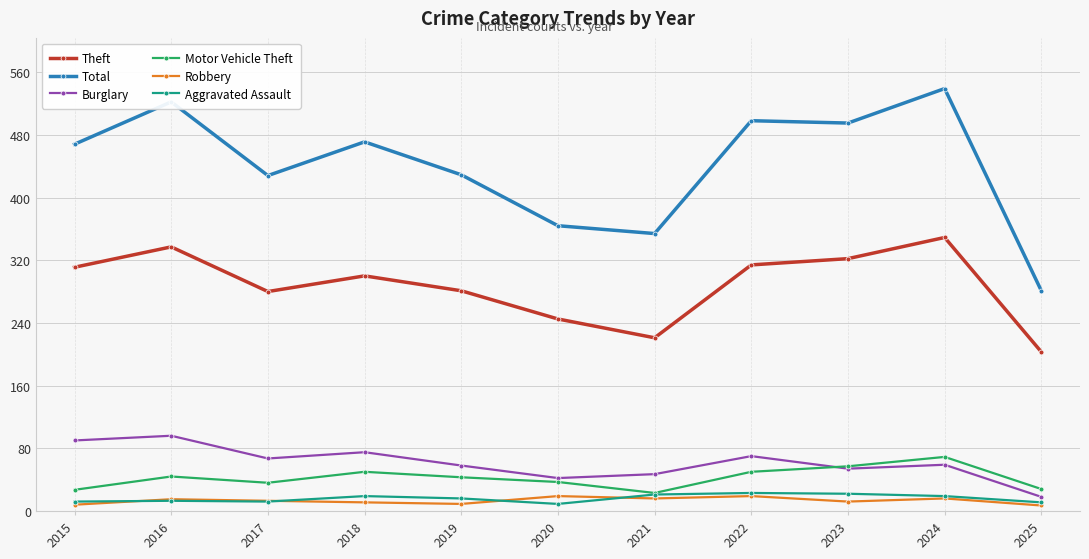

Which series has the largest range (max minus min)?

Total